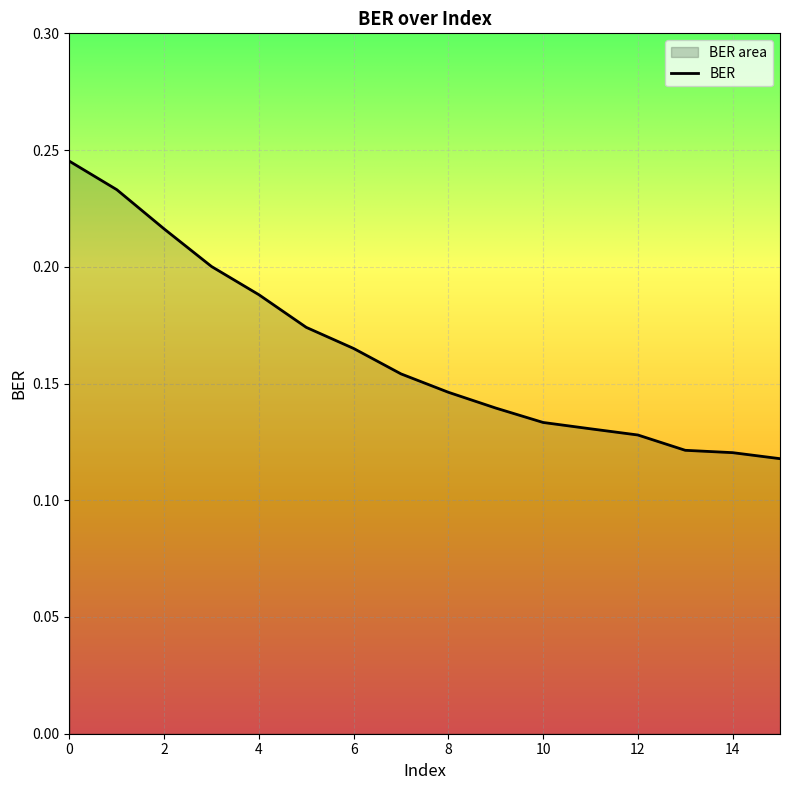

Is it true that the value at 3 is 0.3?

False